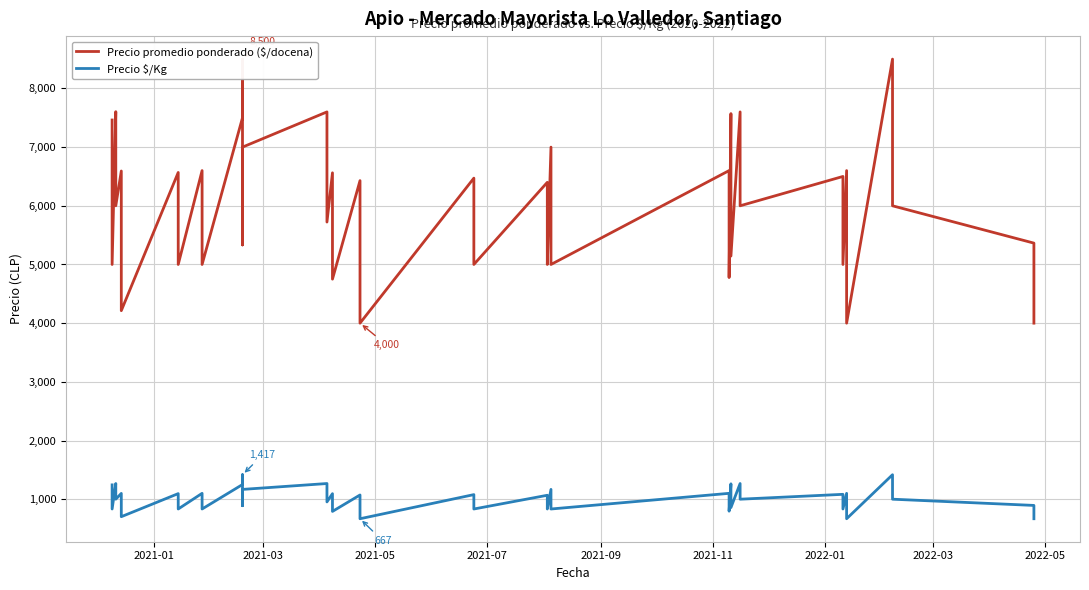

Is it true that Precio promedio ponderado ($/docena) equals 1427 at 26?

False